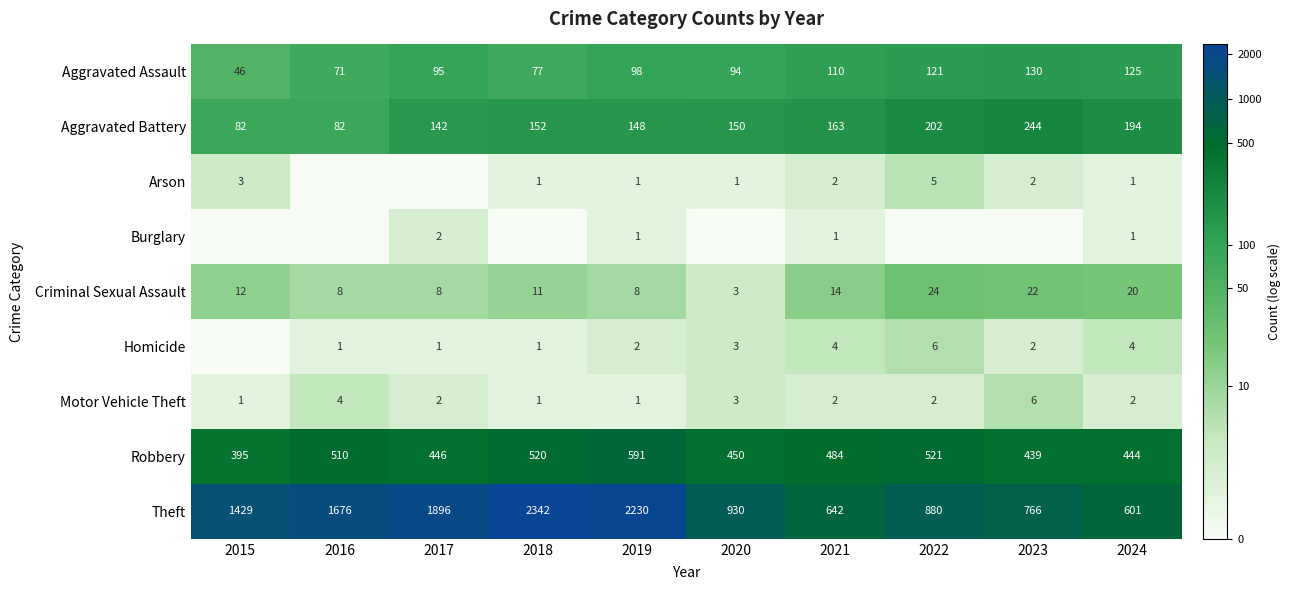

What is the average value of the Criminal Sexual Assault series?

13